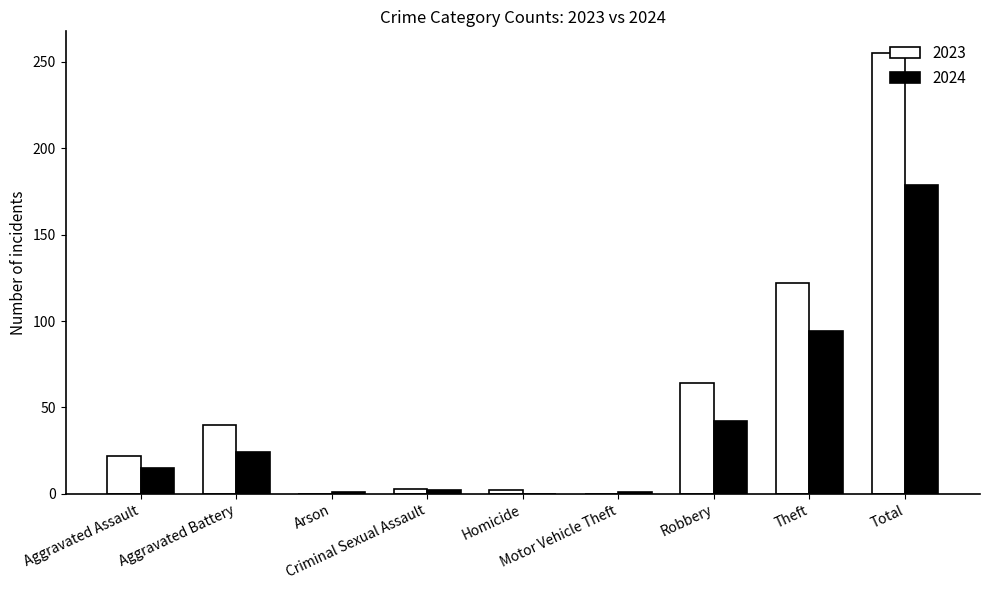

What is the maximum value for 2024?

179